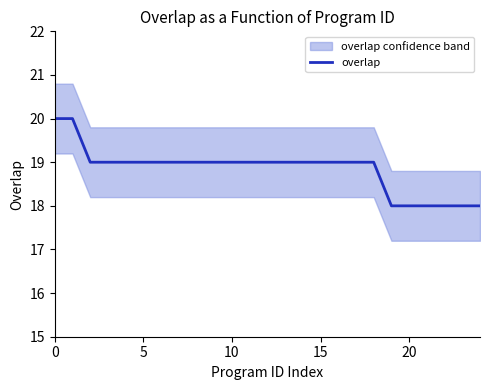

What is the sum of the values at 19 and 8?

37